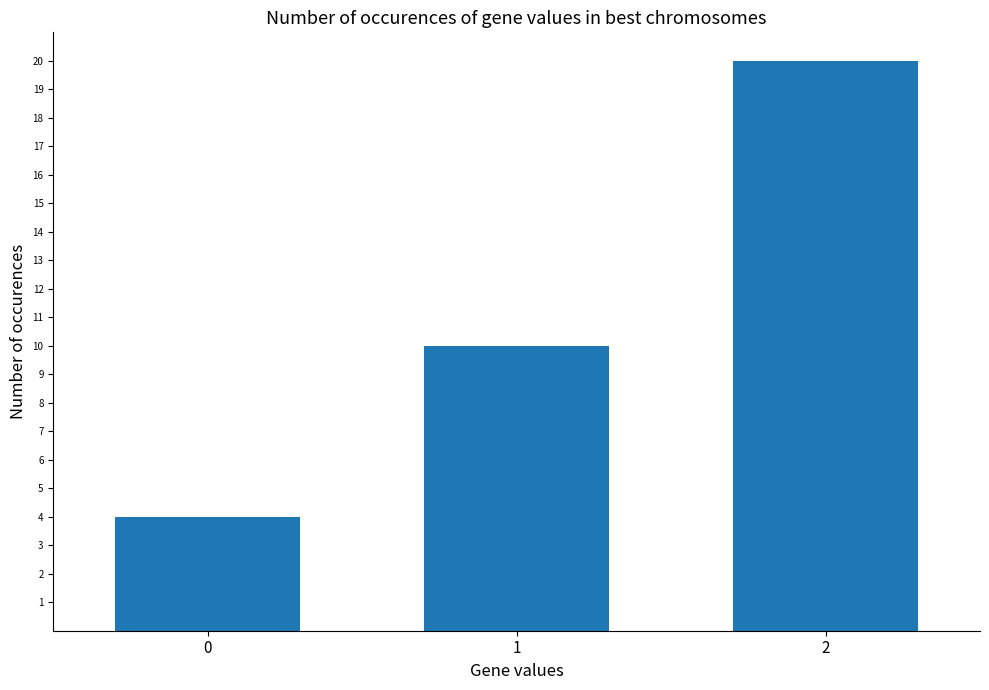

What is the change in value from 0 to 2?

+16